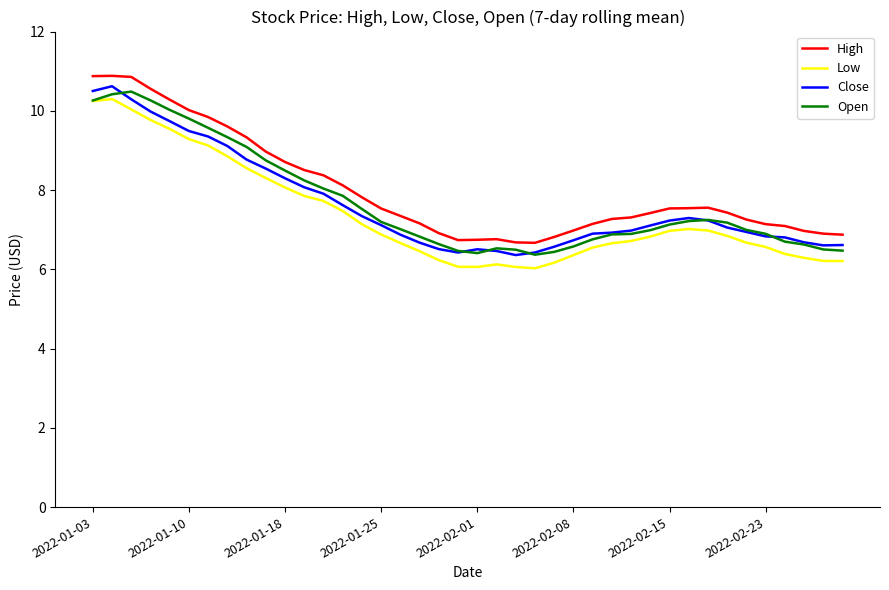

What is the smallest value displayed?

6.0